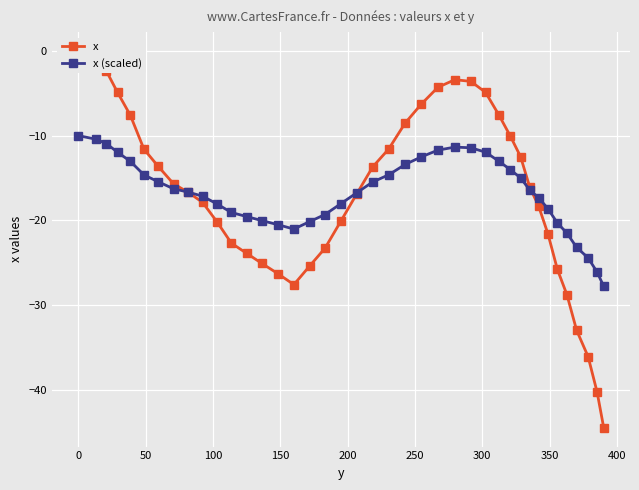

What is the average value of the x (scaled) series?

-16.7